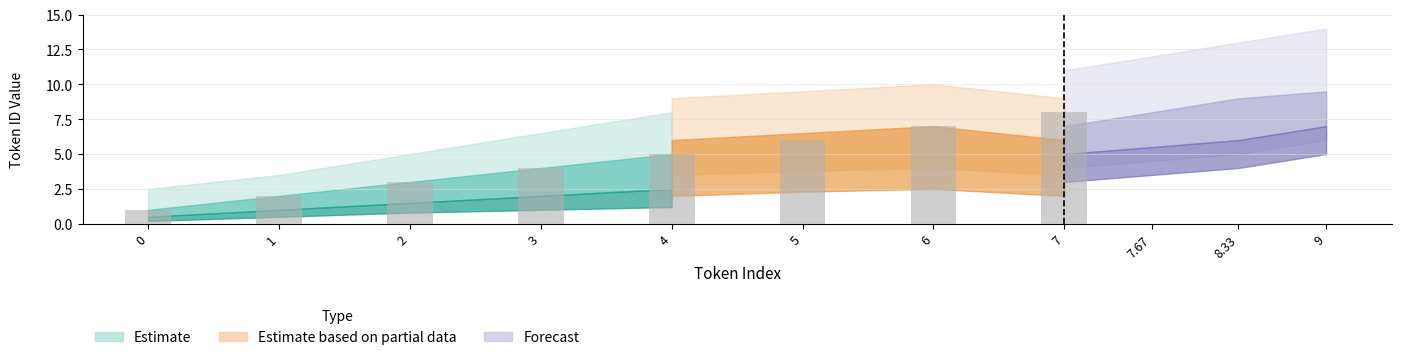

At which label is the value closest to 4?

3